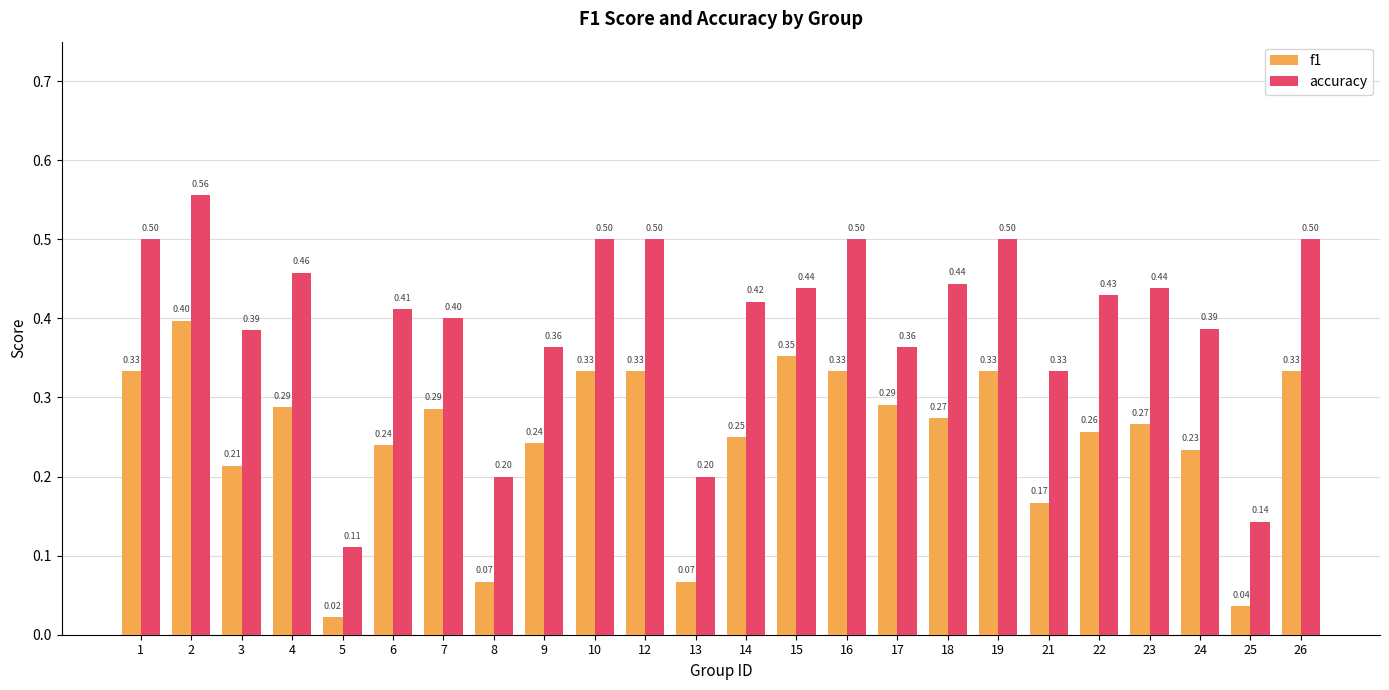

The value of accuracy at 10 is 0.5. True or false?

True